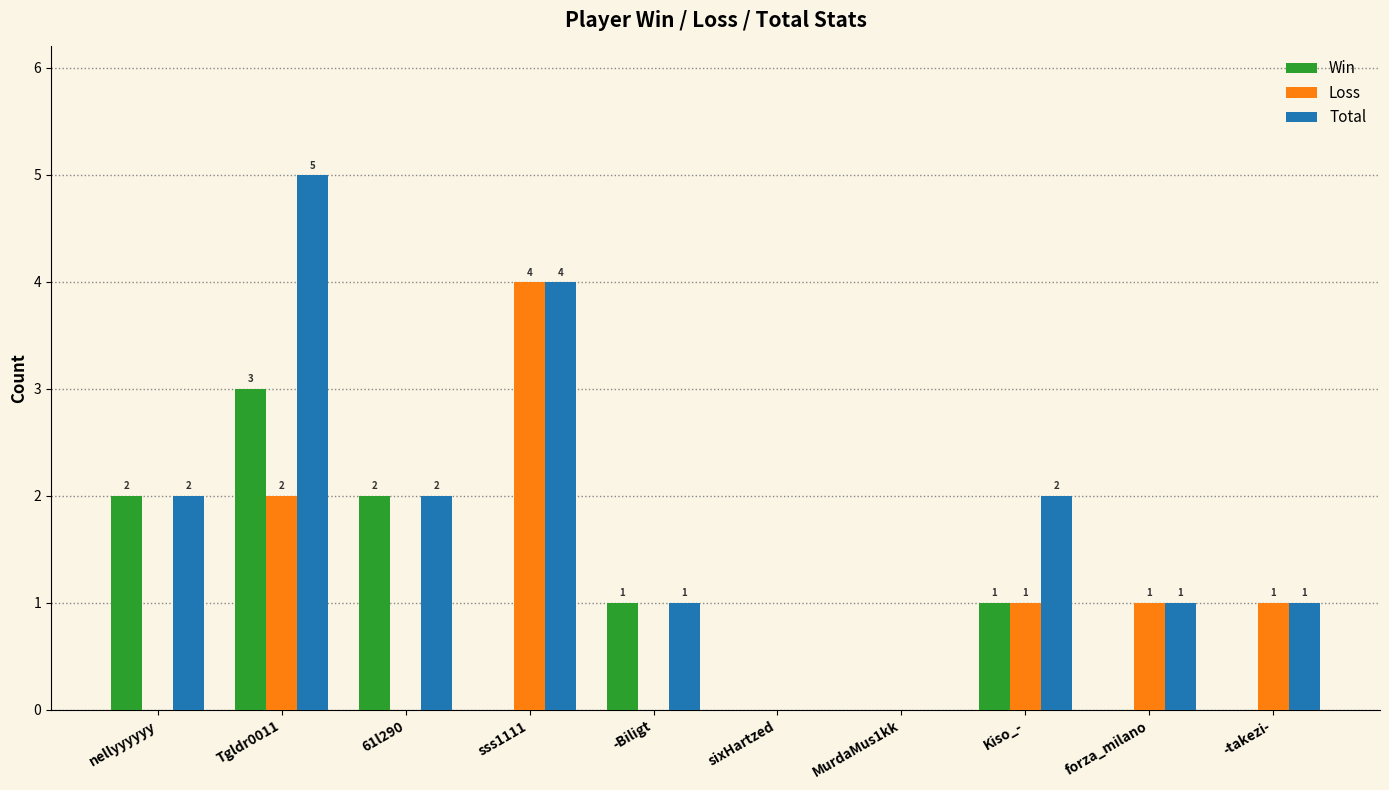

At which category does the chart reach its peak across all series?

Tgldr0011